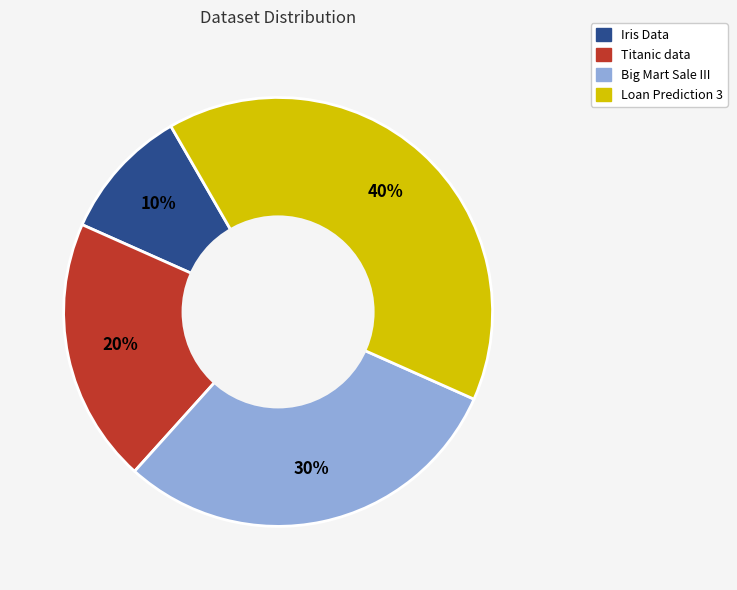

Rank the categories by value from highest to lowest.

Loan Prediction 3, Big Mart Sale III, Titanic data, Iris Data